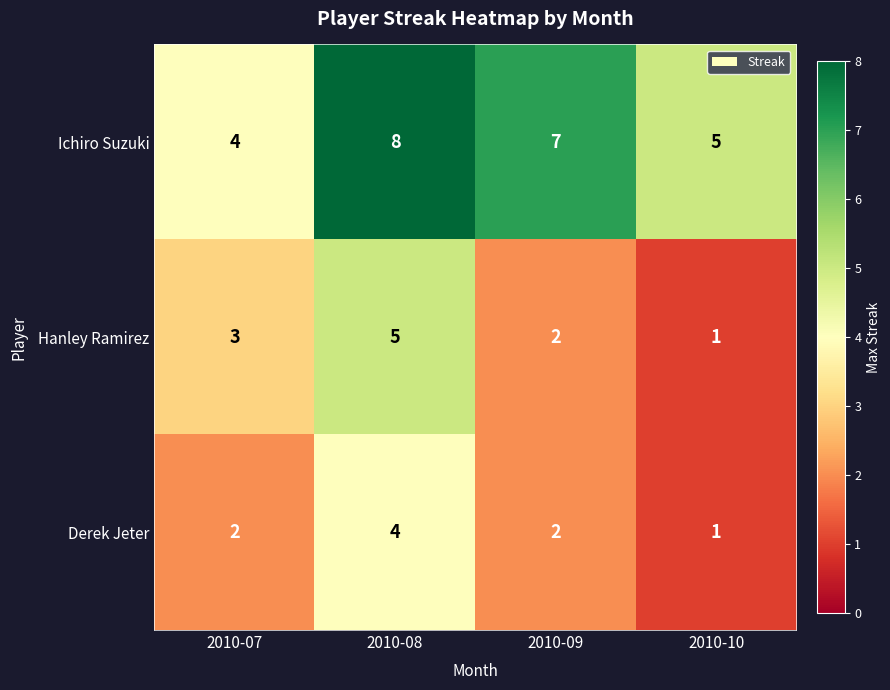

Which category has the lowest value across all series?

2010-10